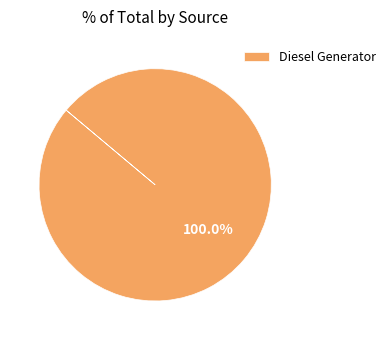

Is Diesel Generator the majority of the pie?

Yes